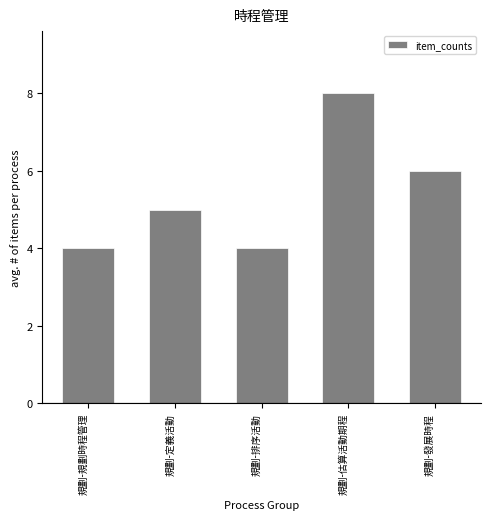

Reading right to left, transcribe all the data shown in this chart.

規劃-發展時程=6	規劃-估算活動期程=8	規劃-排序活動=4	規劃-定義活動=5	規劃-規劃時程管理=4